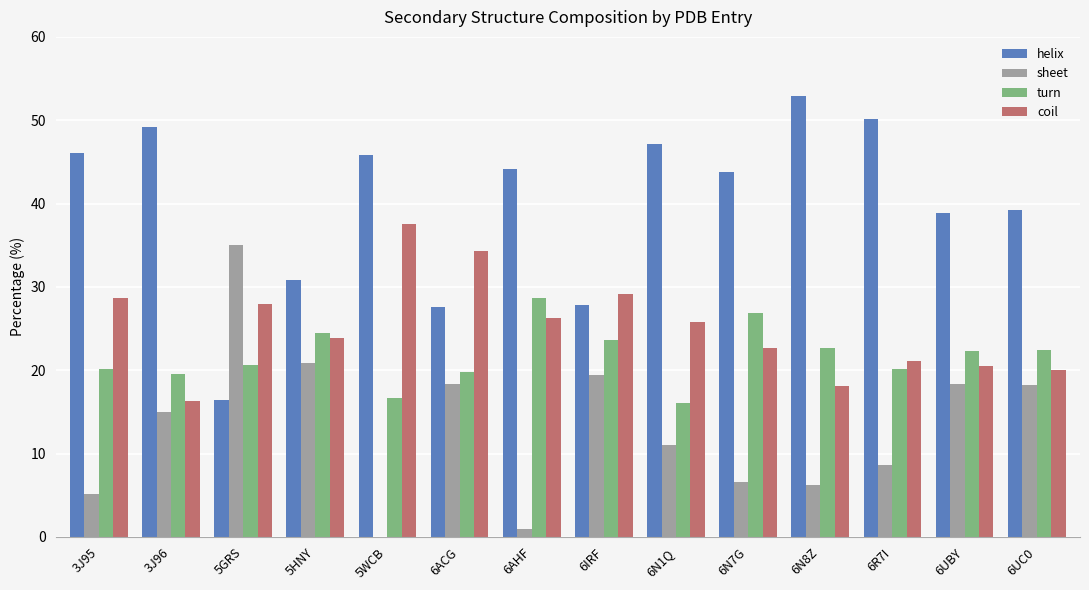

True or false: sheet has a value of -21.4 at 5WCB.

False